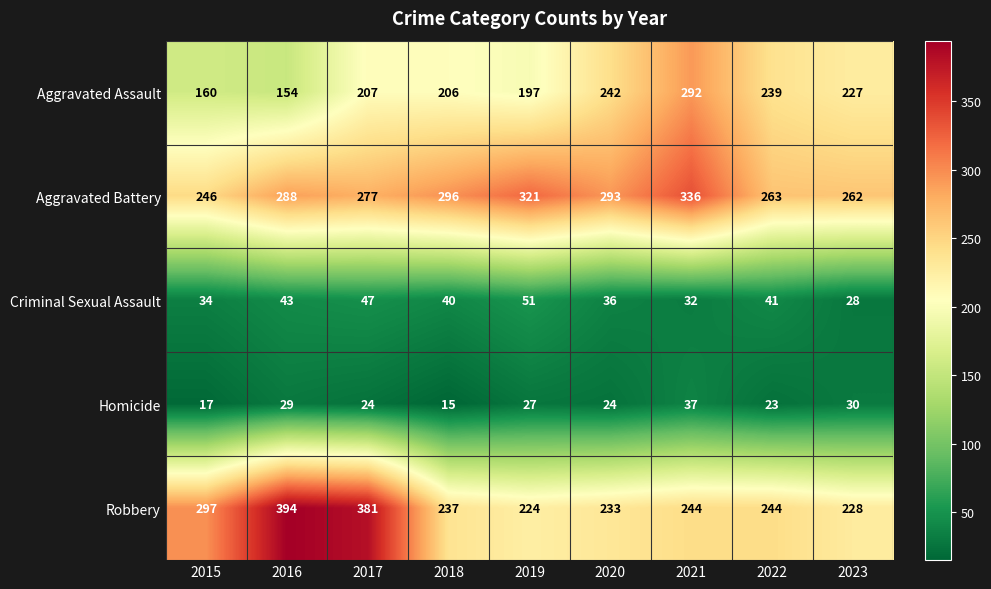

What is the approximate value of Aggravated Assault at 2023?

227